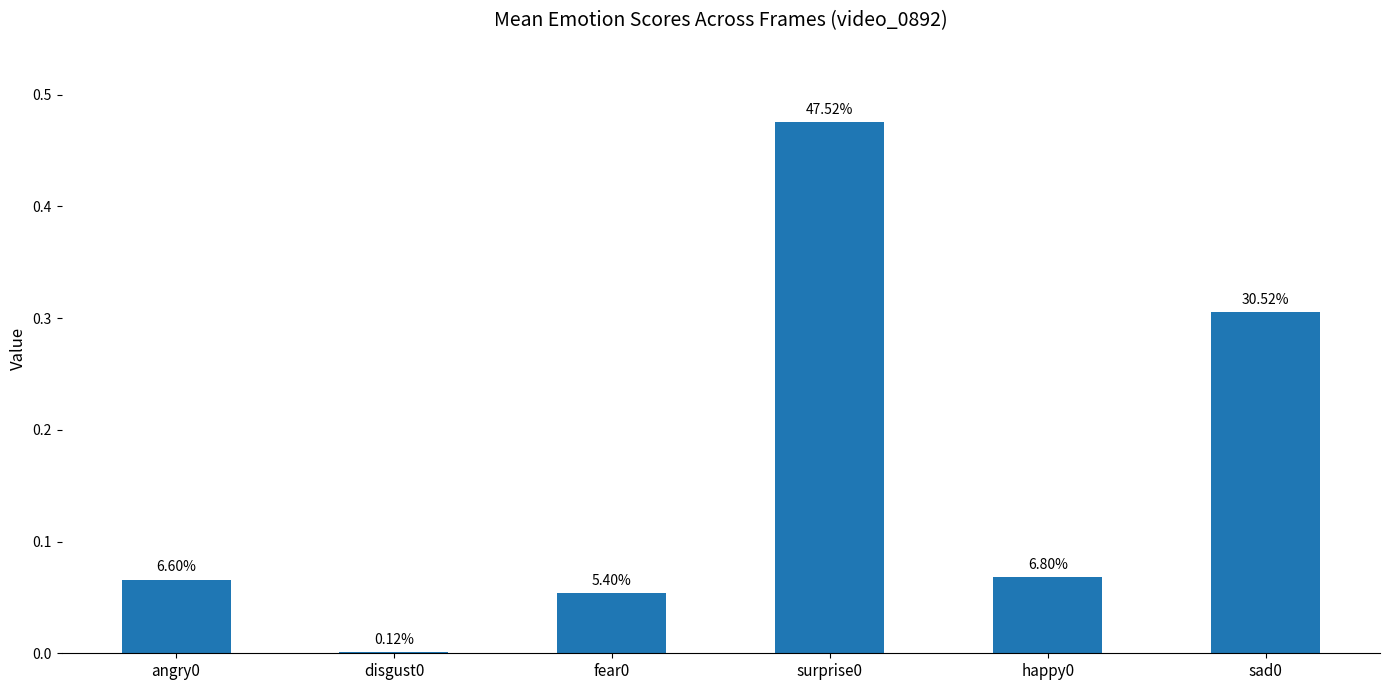

What is the label of the 4th bar from the right?

fear0